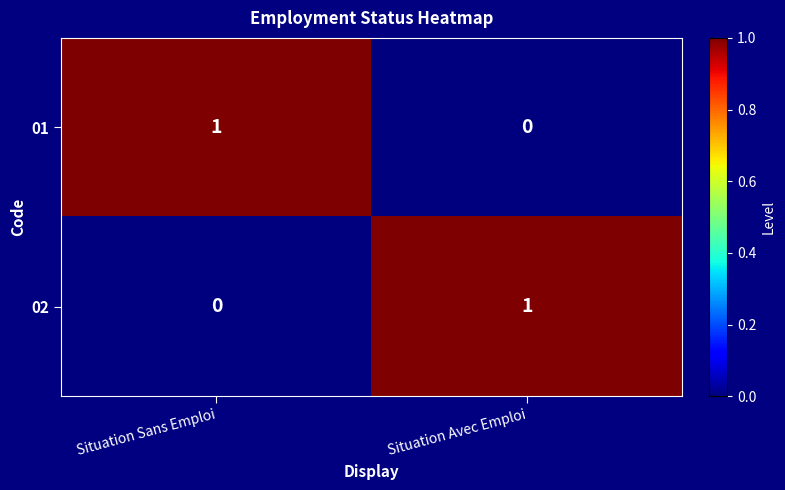

Reading left to right, extract all data points from this chart.

01: Situation Sans Emploi=1	Situation Avec Emploi=0
02: Situation Sans Emploi=0	Situation Avec Emploi=1